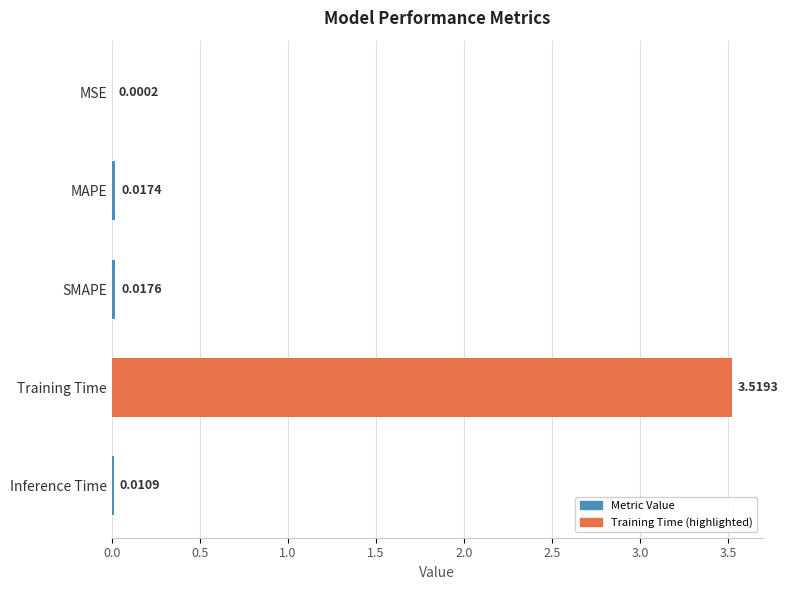

Which has a higher value, Inference Time or Training Time?

Training Time